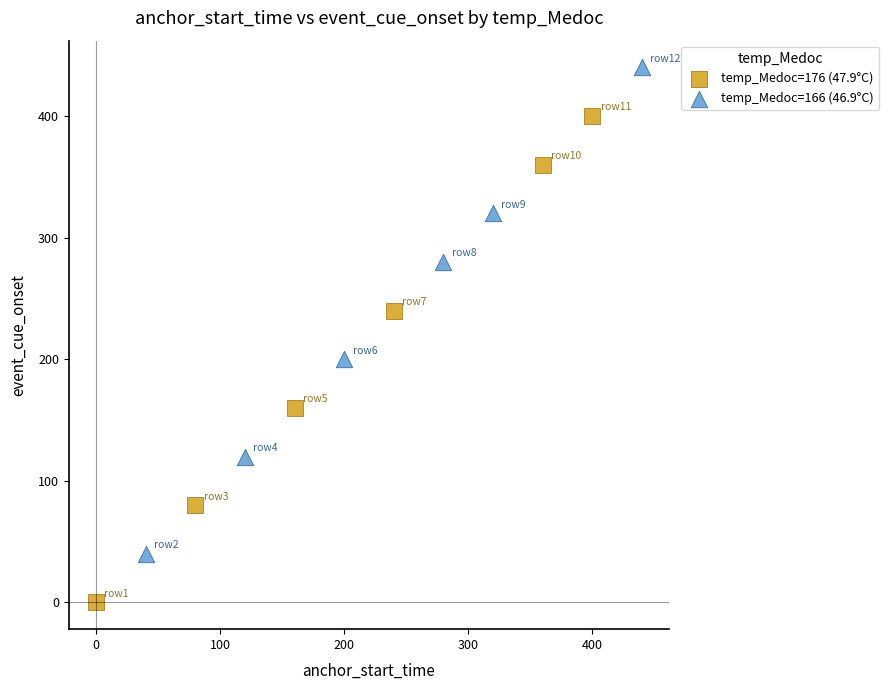

Which series reaches the maximum Y coordinate?

temp_Medoc=166 (46.9°C)